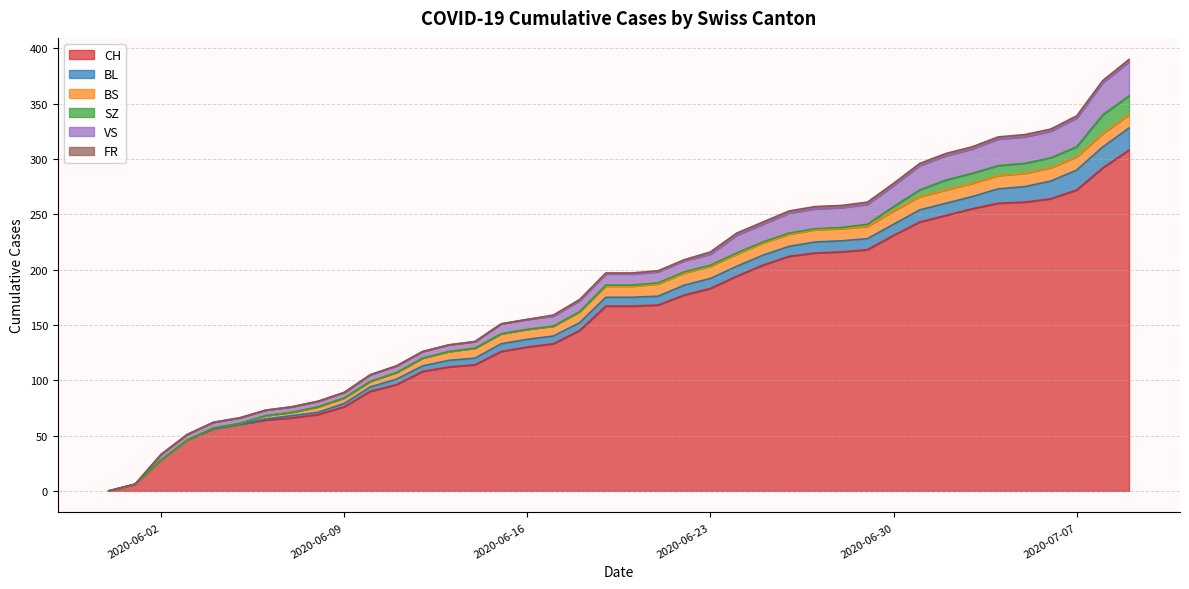

True or false: FR and SZ intersect in this chart.

False